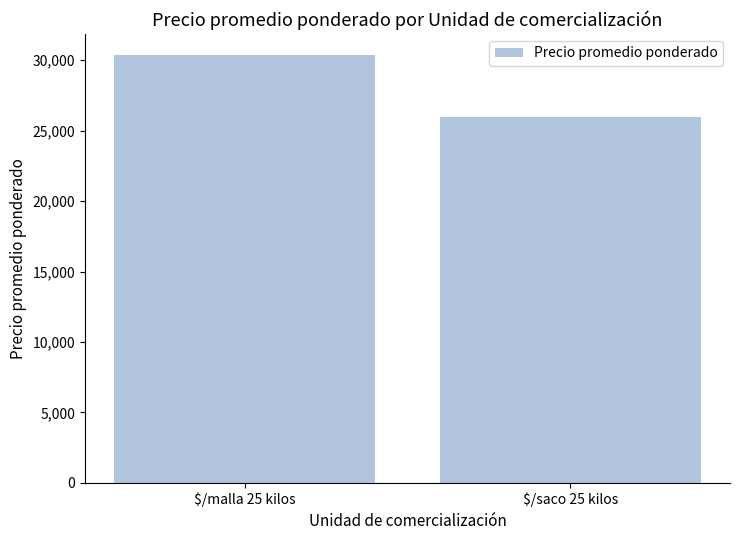

Are the bars grouped side by side (vs. stacked)?

No